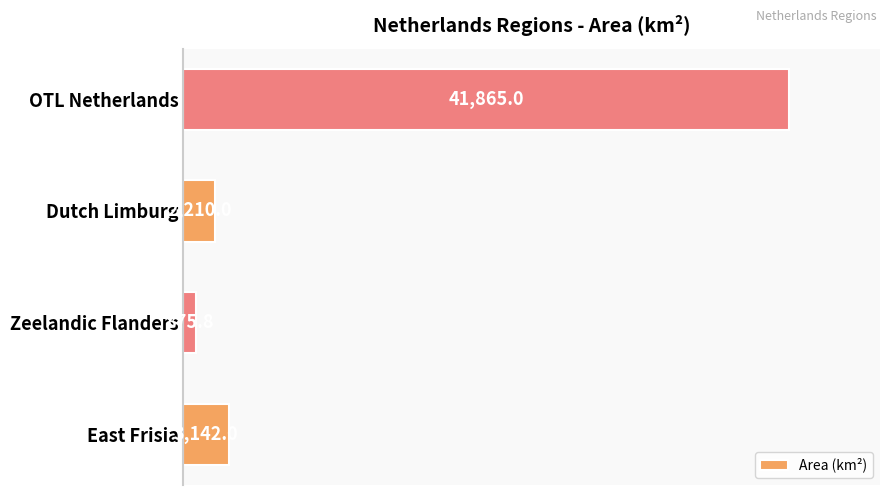

Reading bottom to top, transcribe all the data shown in this chart.

3142.0	875.8	2210.0	41865.0